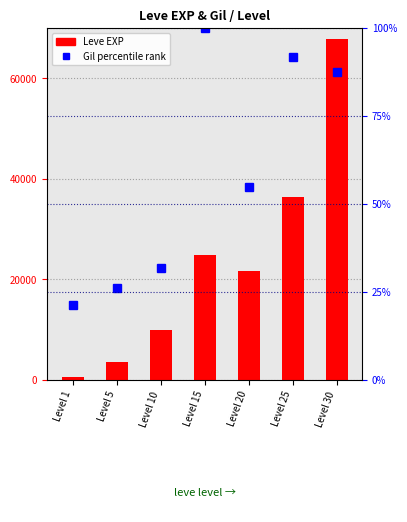

How many categories are shown in the chart?

7